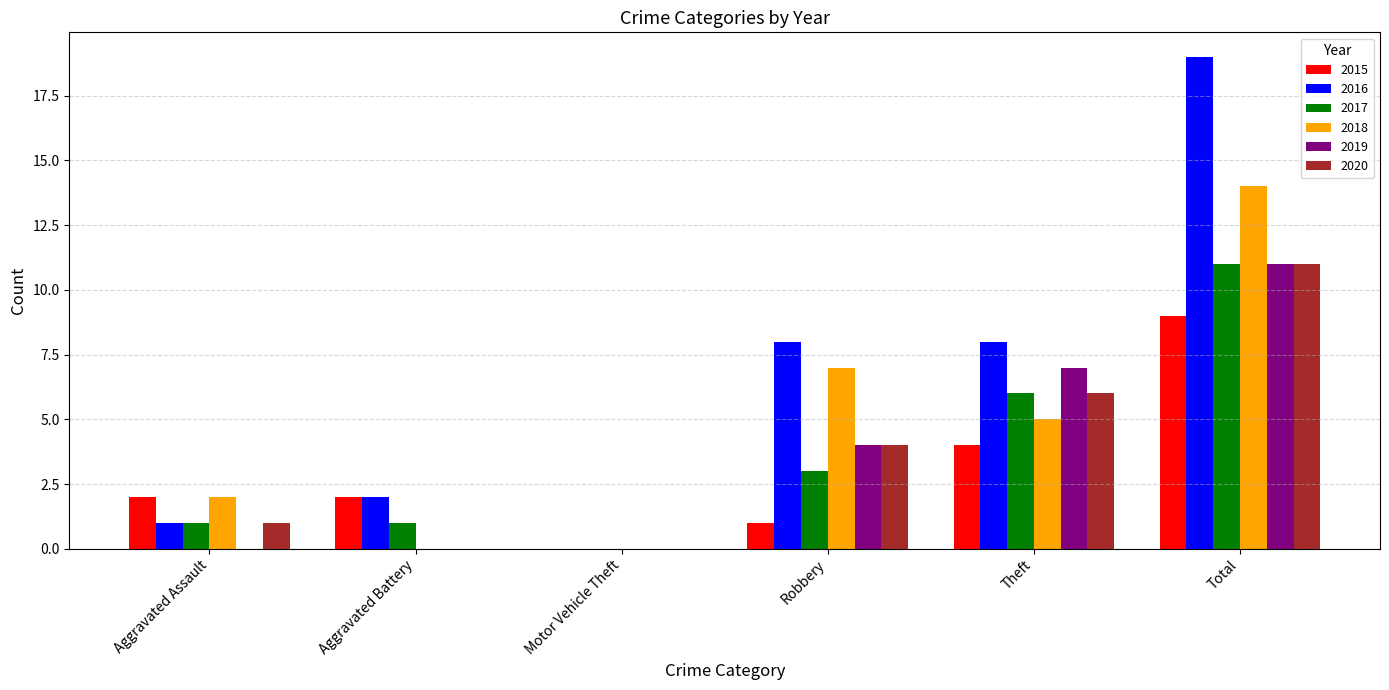

What is the average value of the 2019 series?

4